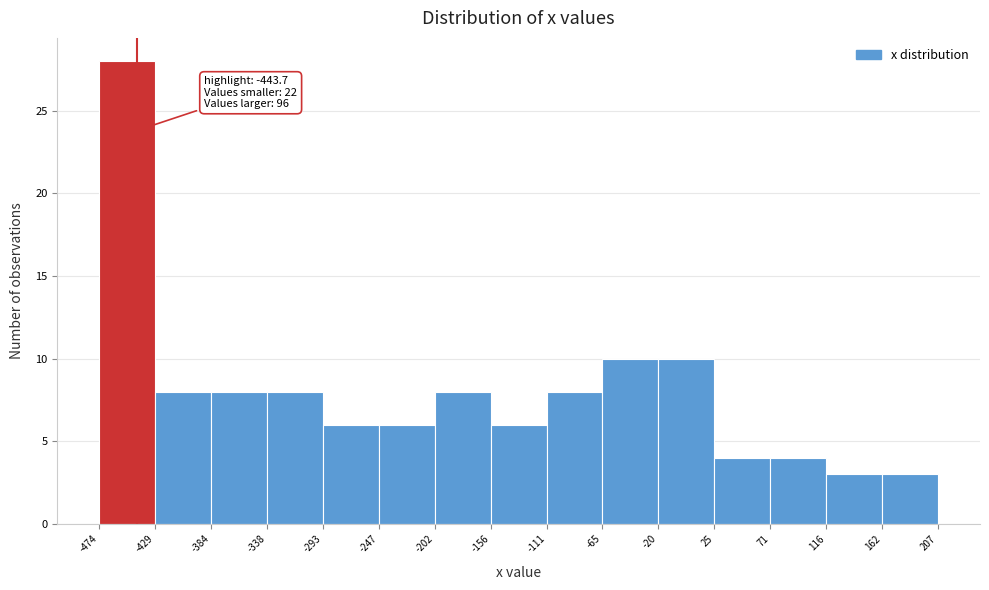

Which range on the x-axis has the tallest bar?

-474 to -429